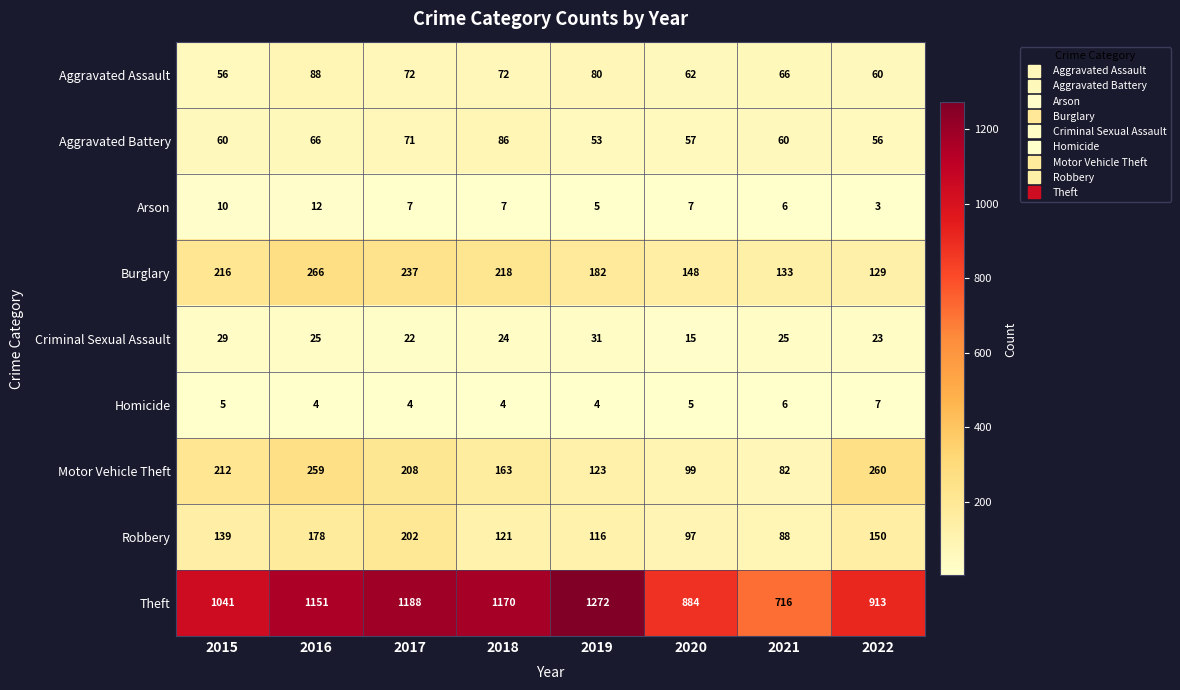

Which series has the widest spread of values?

Theft